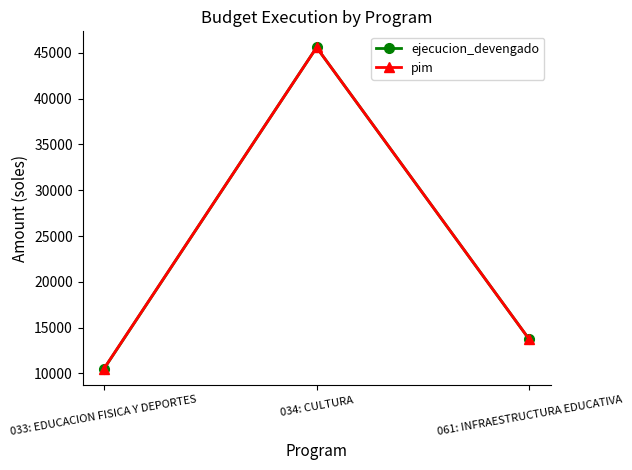

What is the average value of the ejecucion_devengado series?

23259